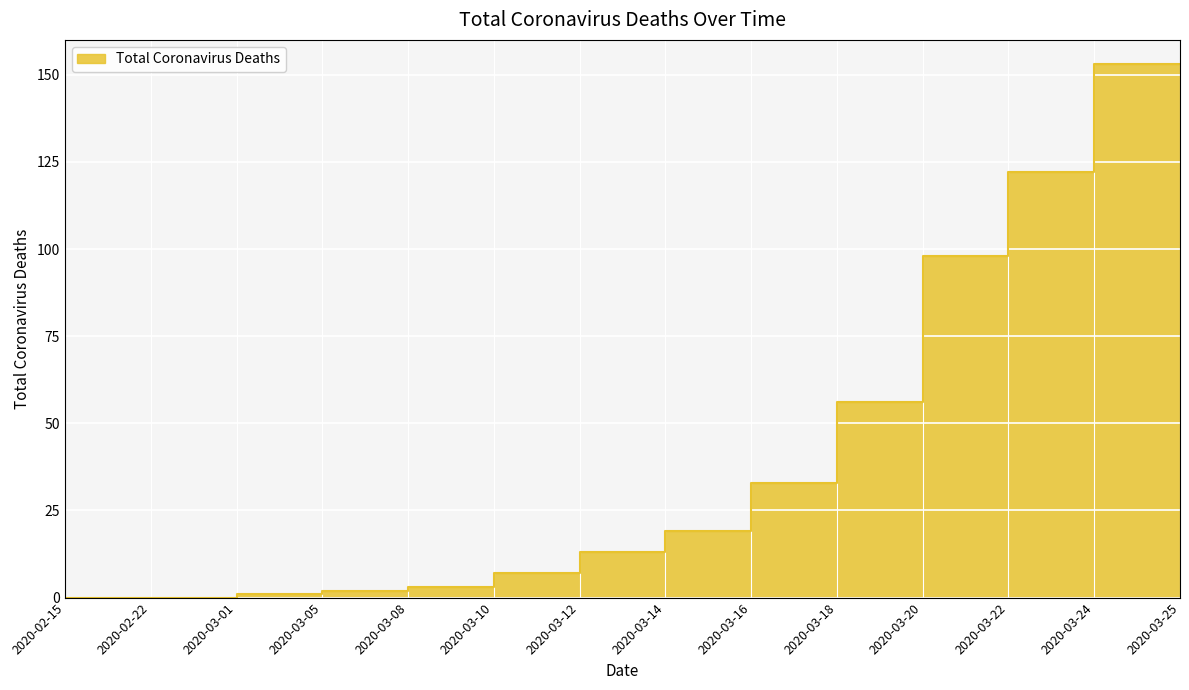

Approximately how many times larger is the value at 2020-03-12 compared to 2020-03-10?

2.3